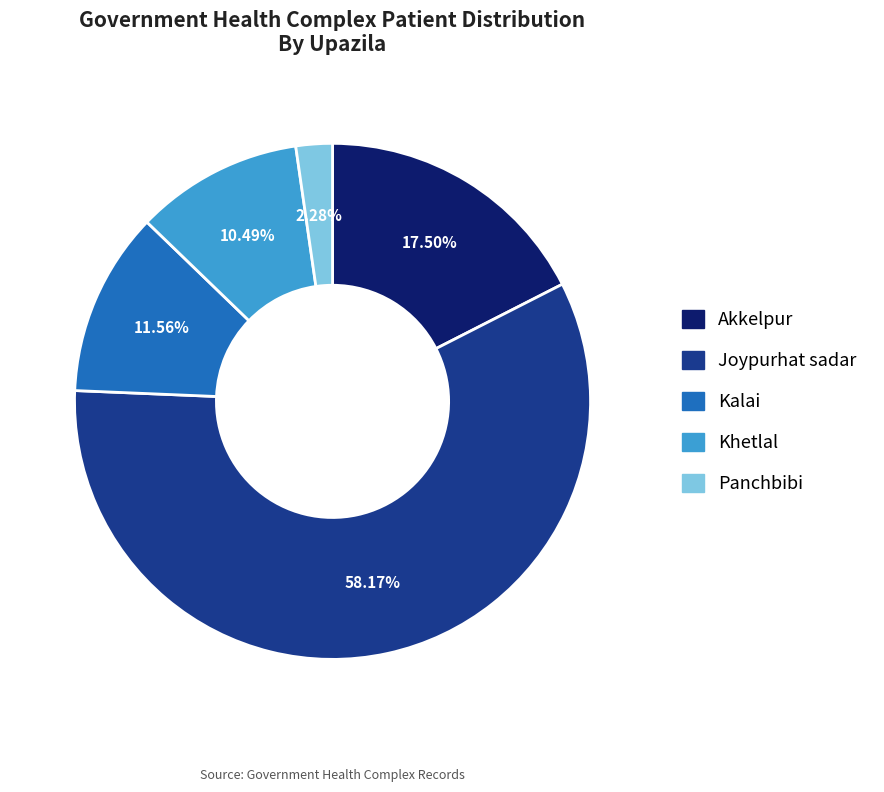

Which category has the biggest portion of the pie?

Joypurhat sadar